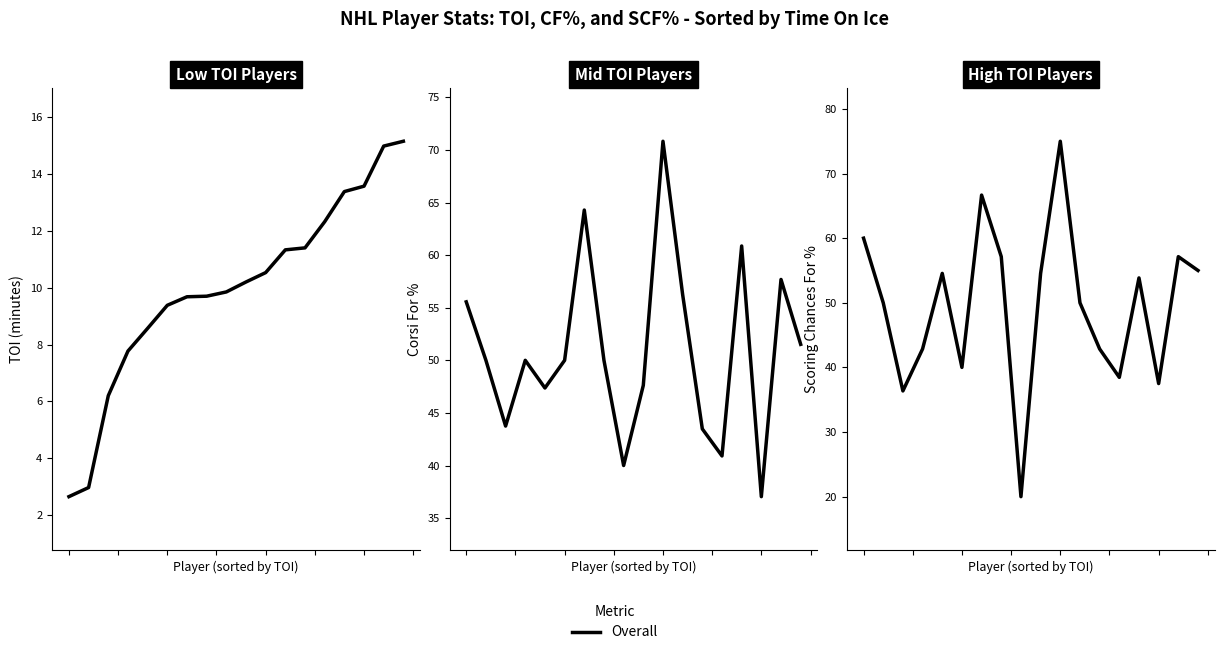

How many values exceed 53?

9